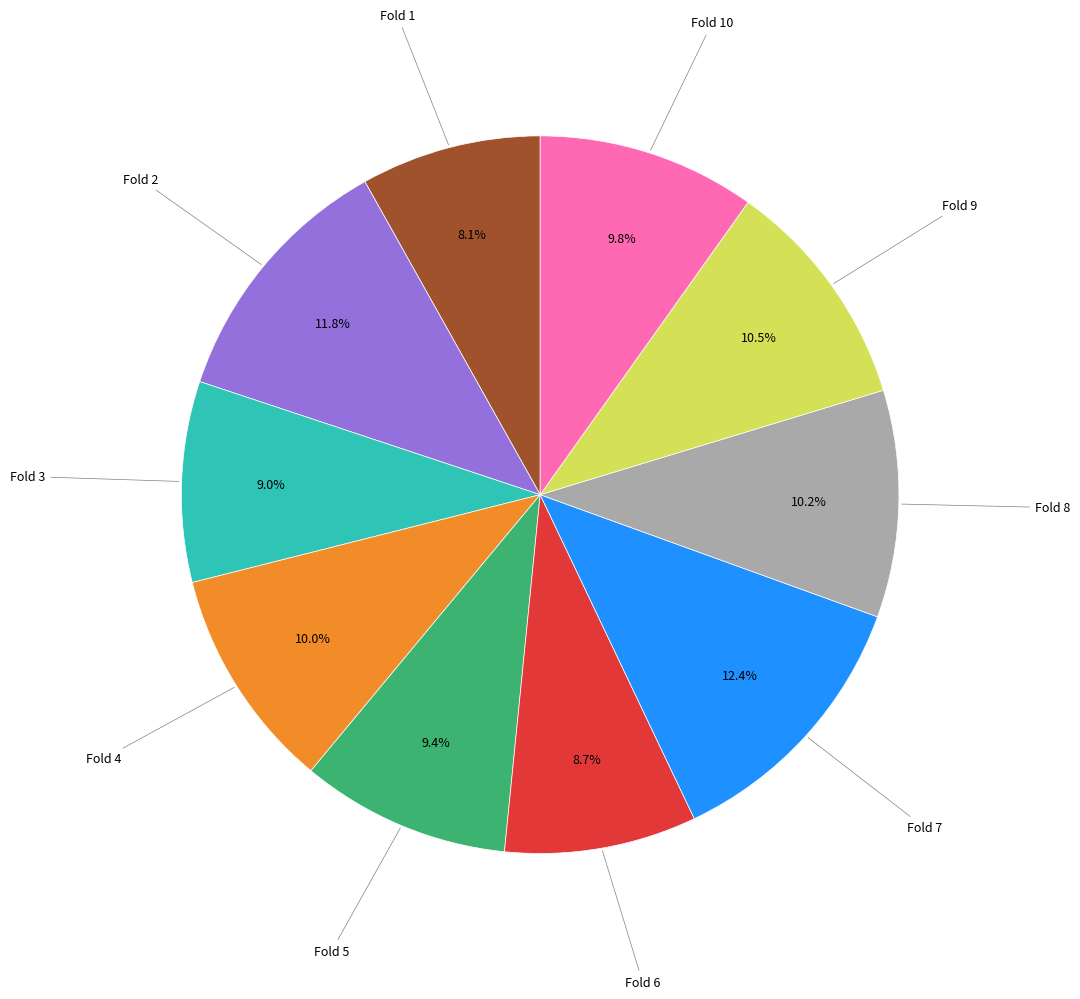

Is there any slice that represents more than half of the pie?

No